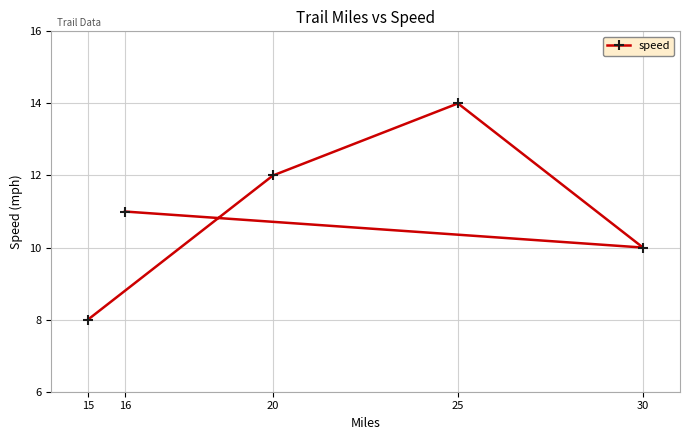

What is the change in value from 15 to 25?

+6